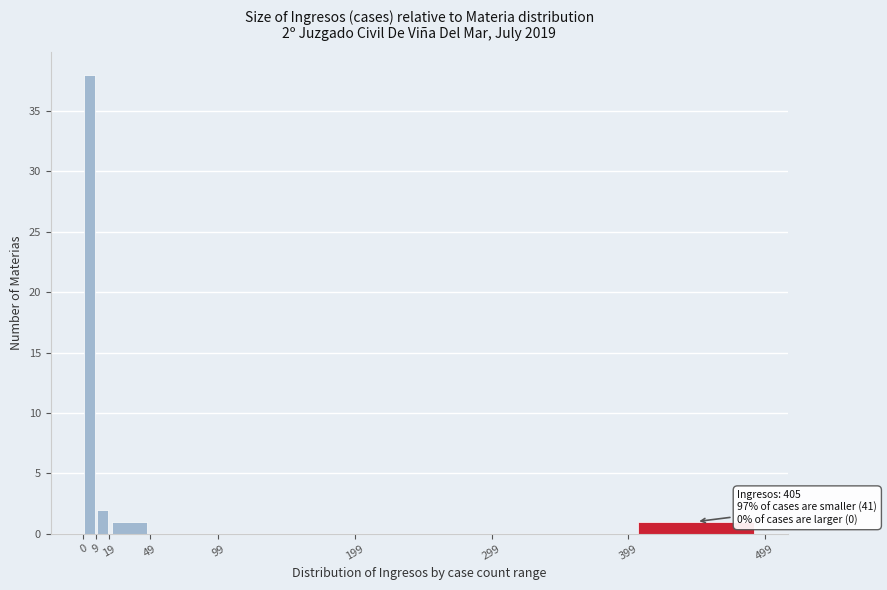

Which range on the x-axis has the tallest bar?

0 to 9